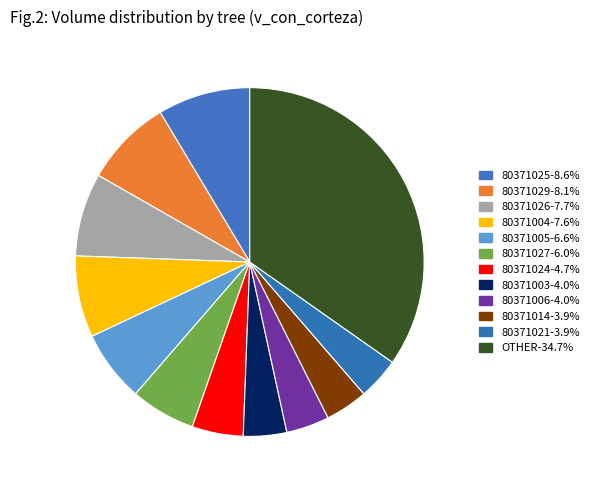

How many slices are in this pie chart?

12